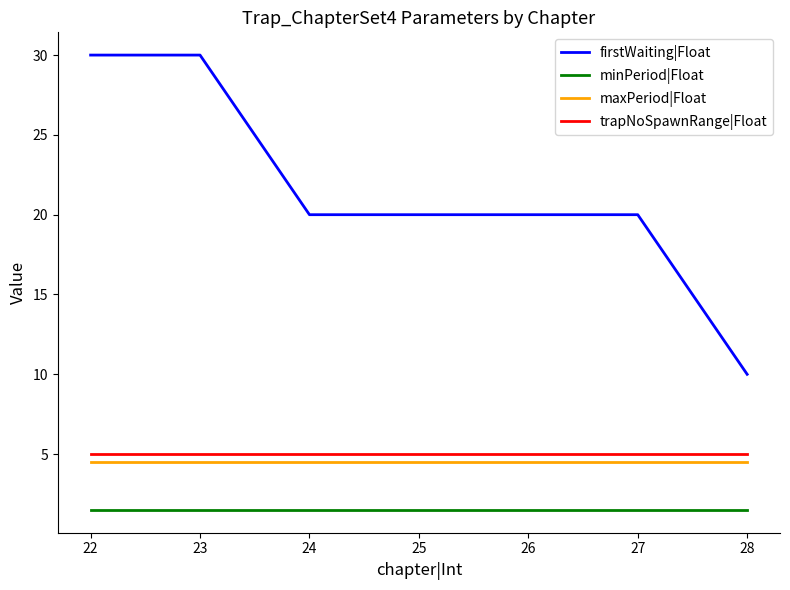

How many distinct data groups are displayed?

4